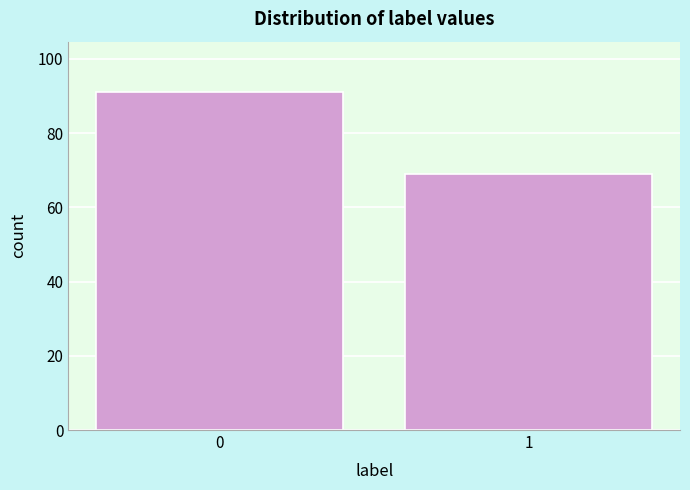

Reading left to right, transcribe all the data shown in this chart.

91	69